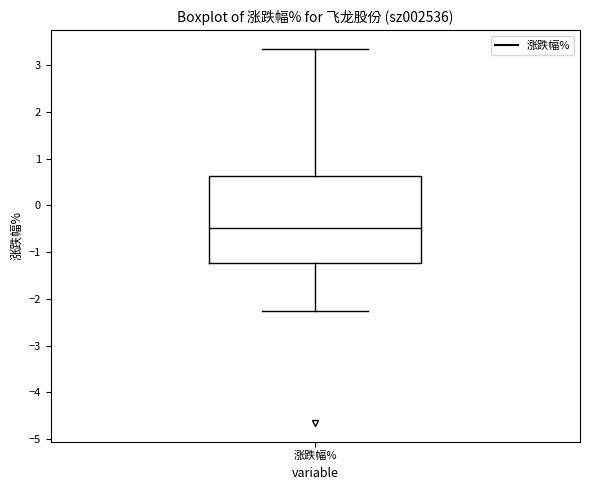

Where does the lower whisker of the box for 涨跌幅% end on the y-axis? The values are not printed on the chart, so give them approximately, as read against the axis.

-2.3